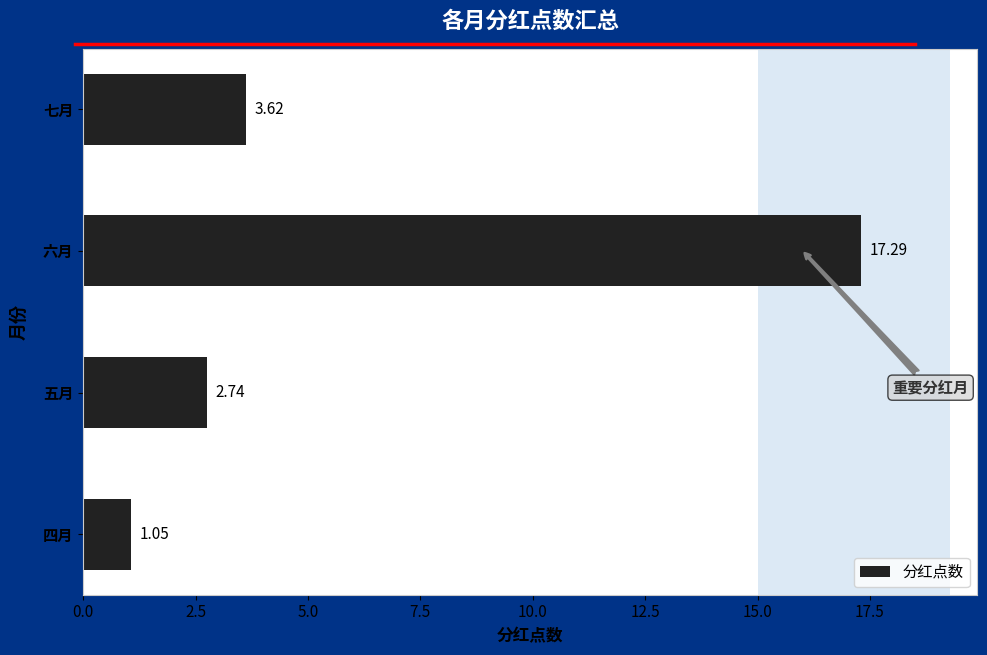

What is the average value?

6.2